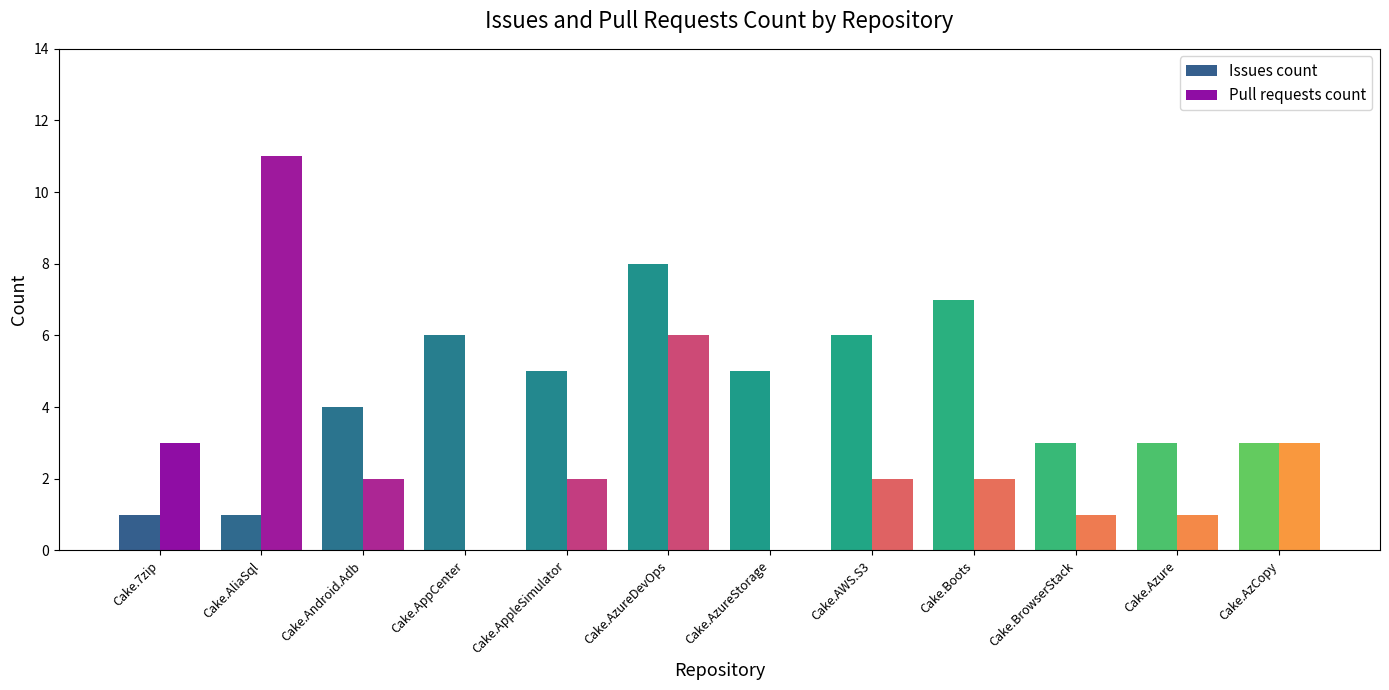

How many categories are shown in the chart?

12